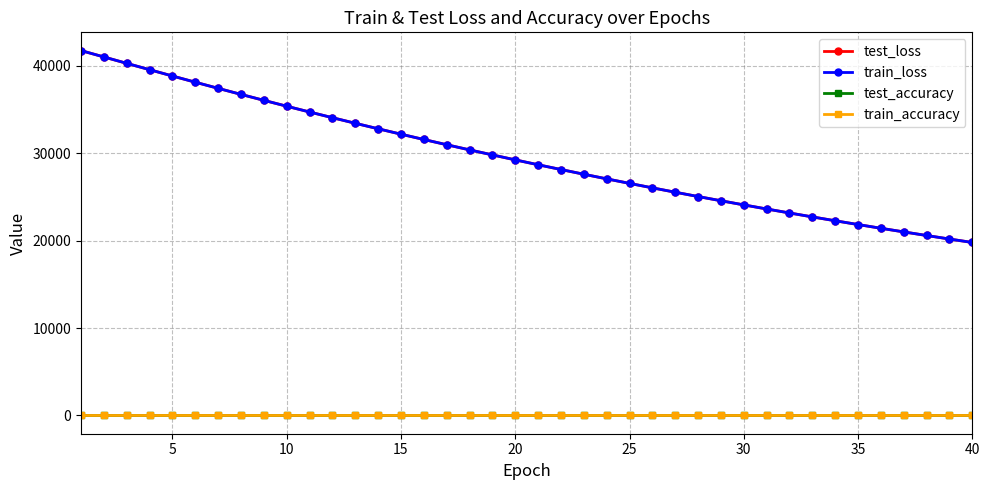

What is the average value of the test_loss series?

29603.3